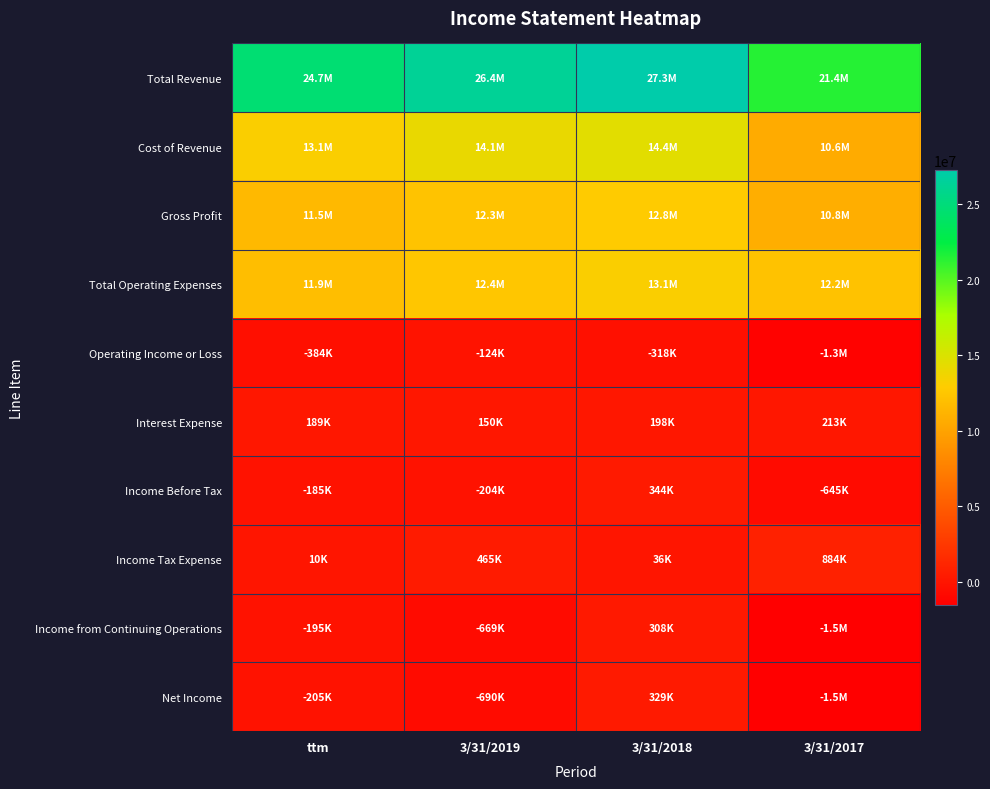

Between ttm and 3/31/2019, which is larger?

3/31/2019